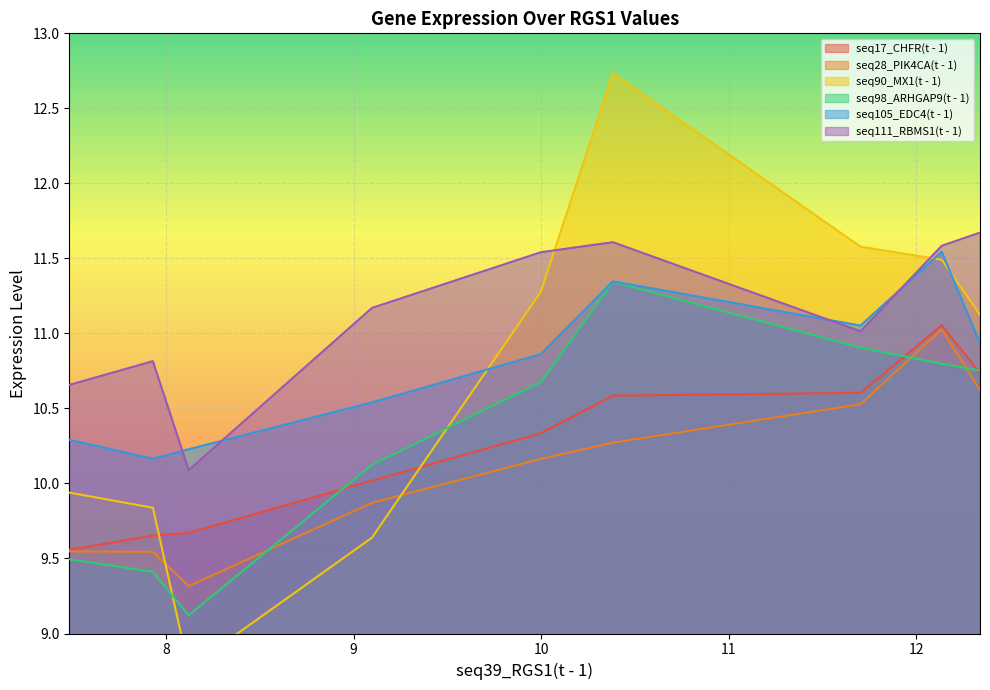

What is the maximum value for seq28_PIK4CA(t - 1)?

11.0